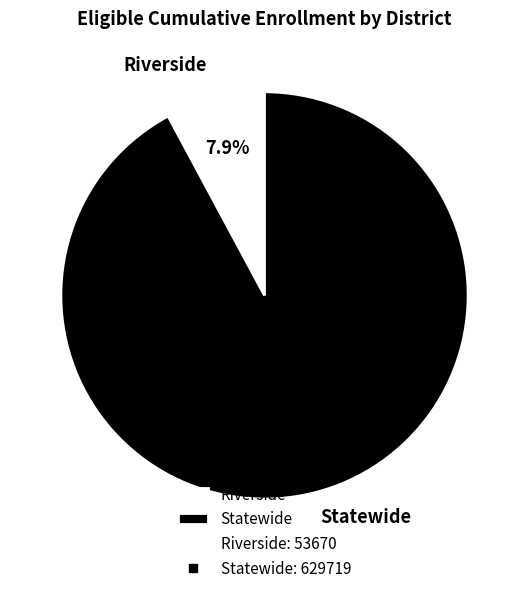

Count the number of slices in the pie.

2